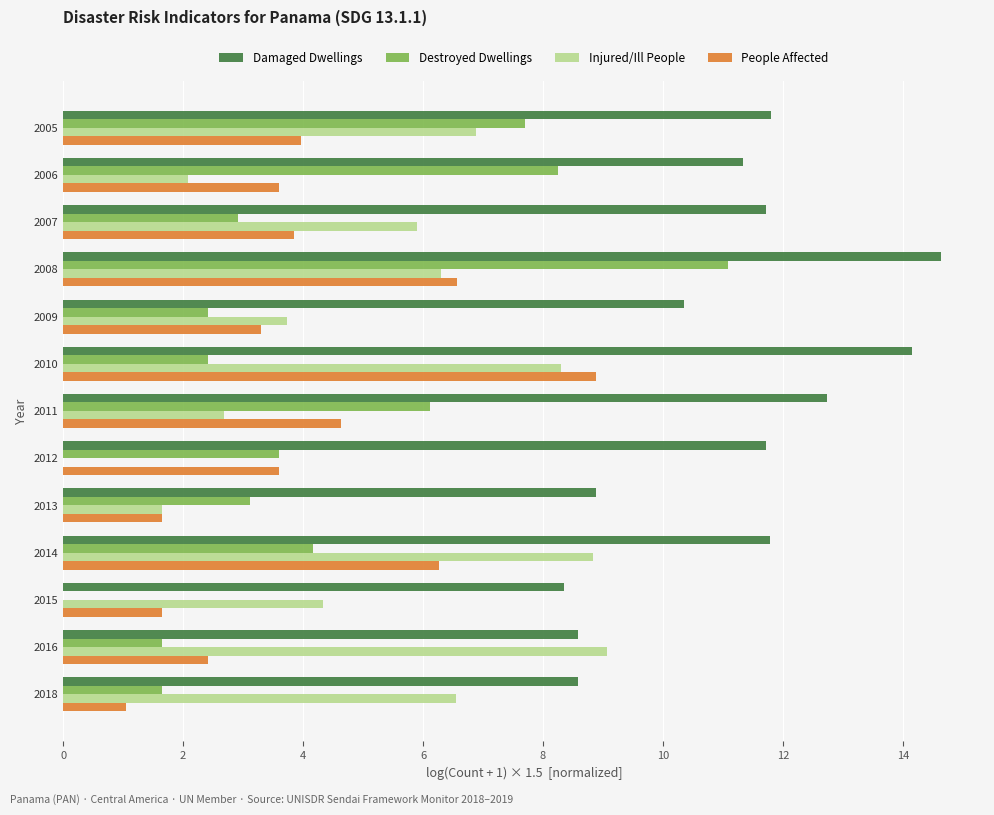

At which category is the sum across all series the highest?

2008